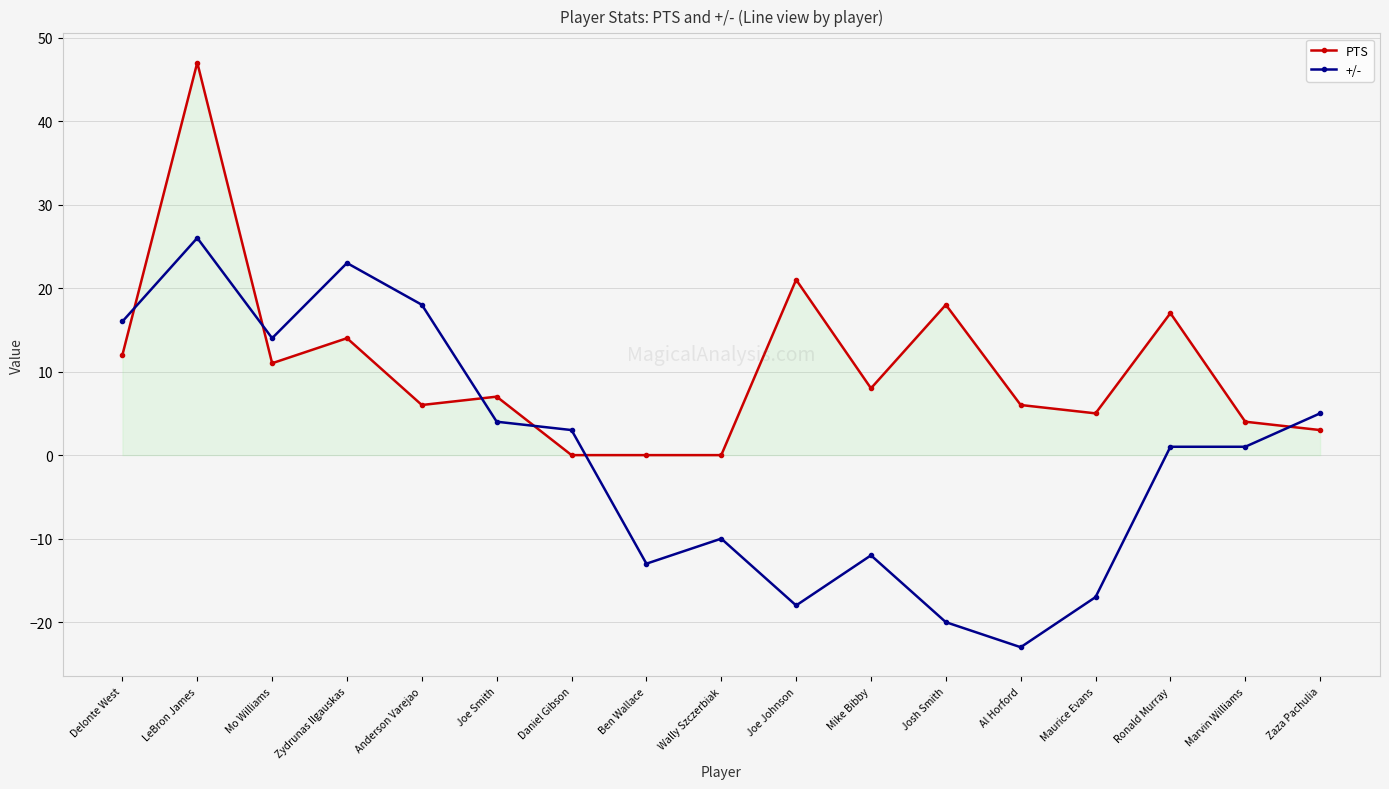

Reading left to right, list all the values displayed in this chart.

PTS: 12	47	11	14	6	7	0	0	0	21	8	18	6	5	17	4	3
+/-: 16	26	14	23	18	4	3	-13	-10	-18	-12	-20	-23	-17	1	1	5